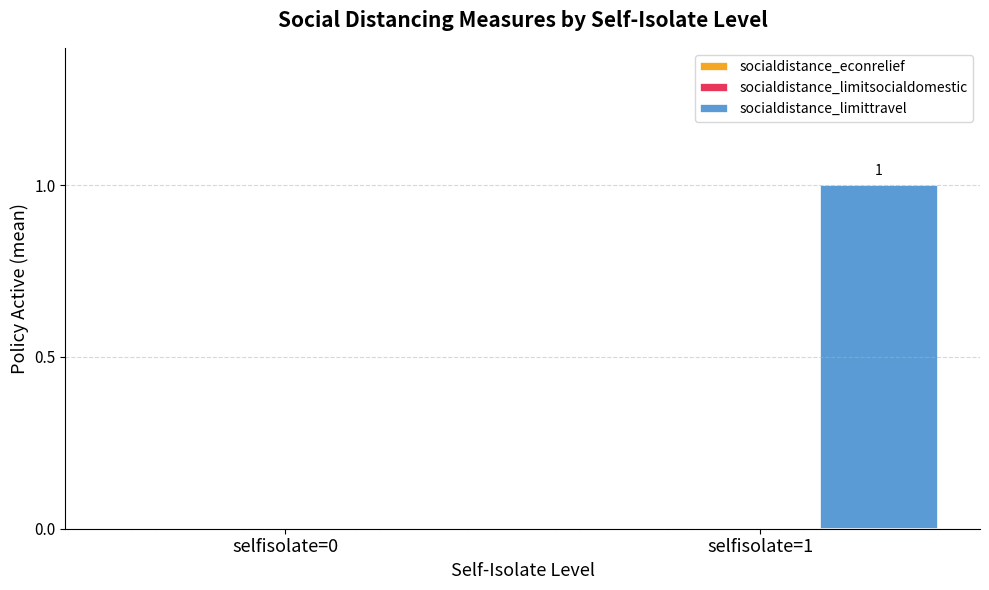

Are the bars horizontal?

No